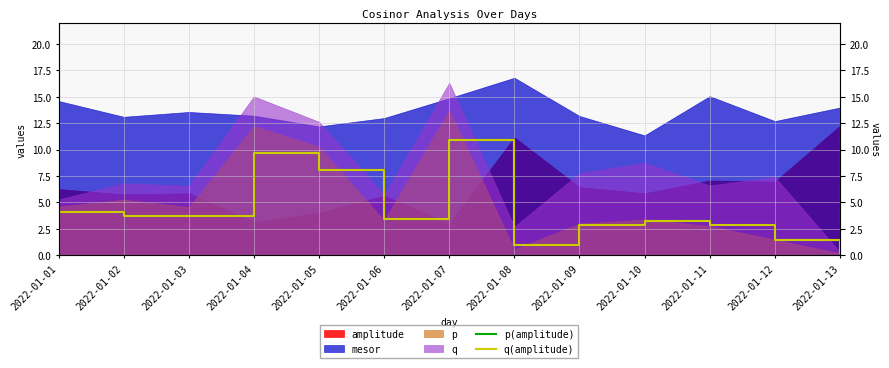

Does the chart have visible grid lines?

Yes